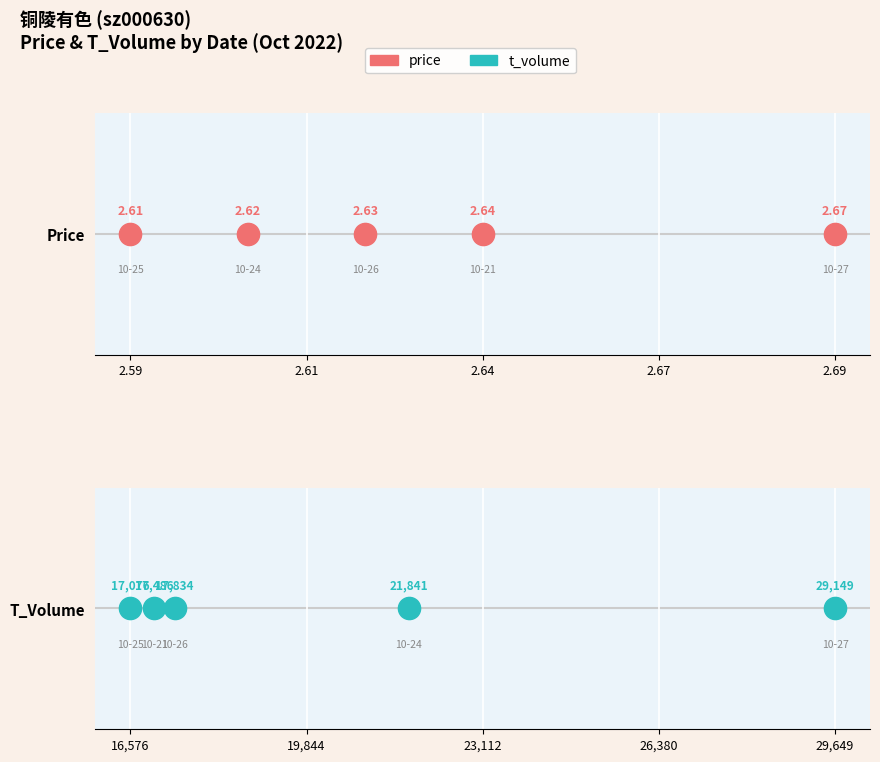

Rank the series by their average value, from highest to lowest.

t_volume, price